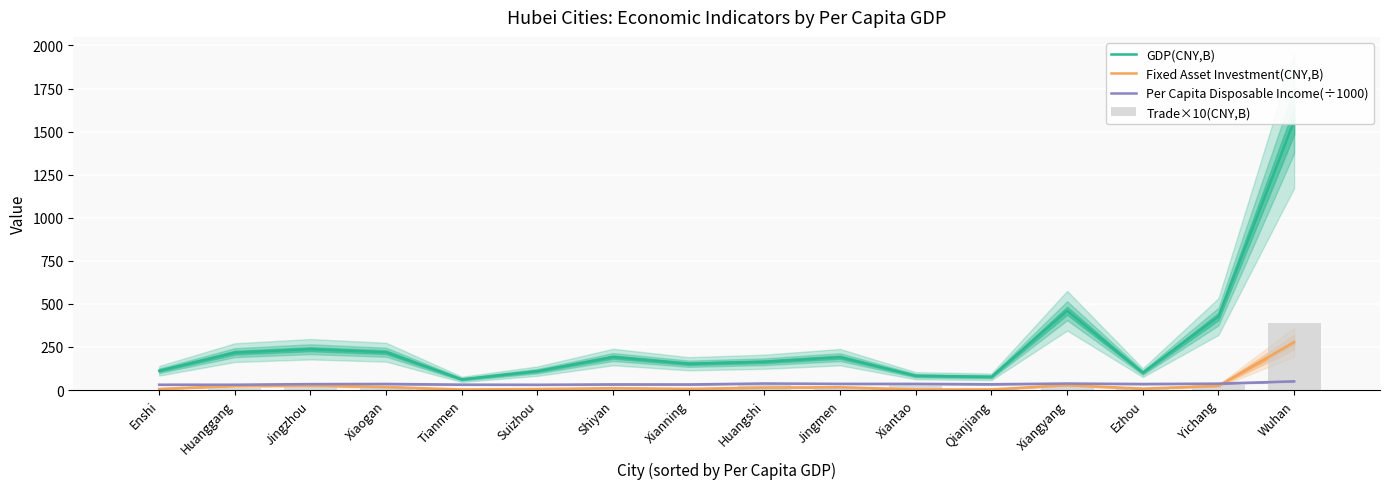

What is the difference between the highest and lowest values at Jingmen?

178.1